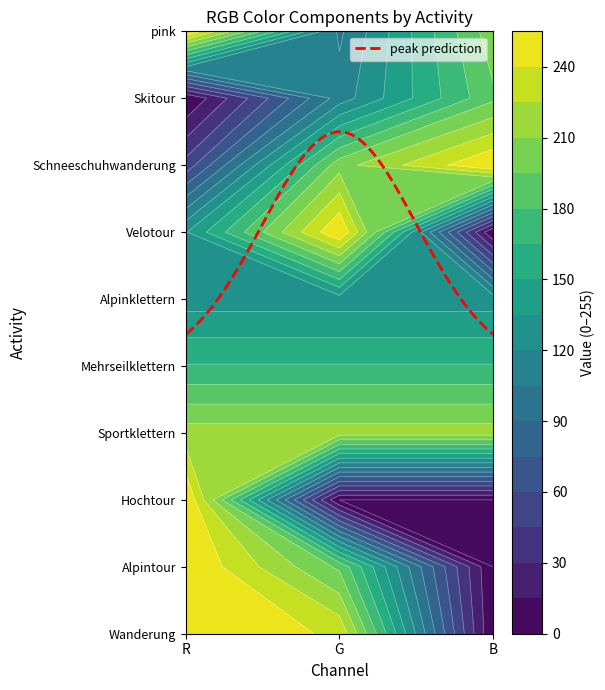

Which series has the widest spread of values?

Alpintour